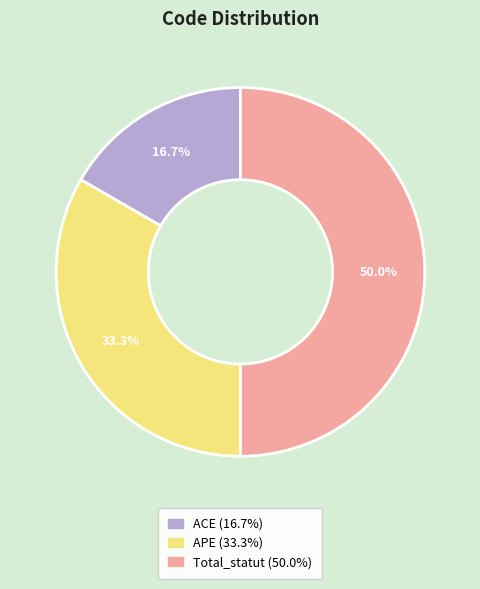

Between APE and ACE, which is larger?

APE